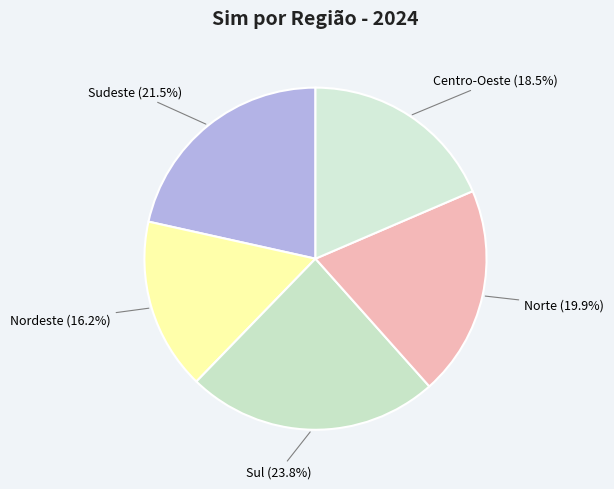

Does Sudeste account for over 50% of the chart?

No